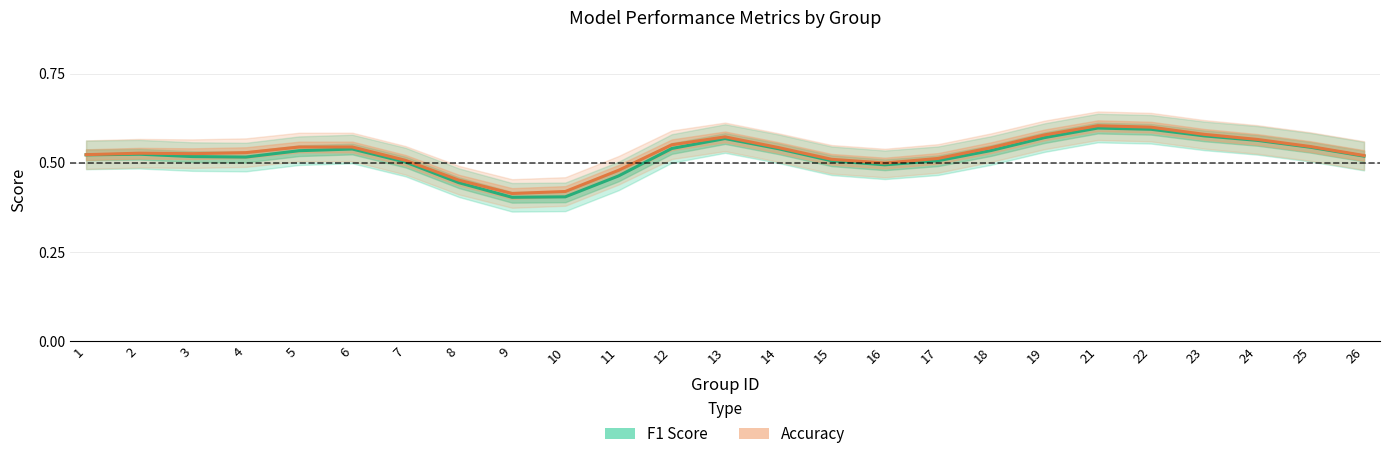

Is the value of F1 Score at 4 greater than the value of Accuracy at 2?

No